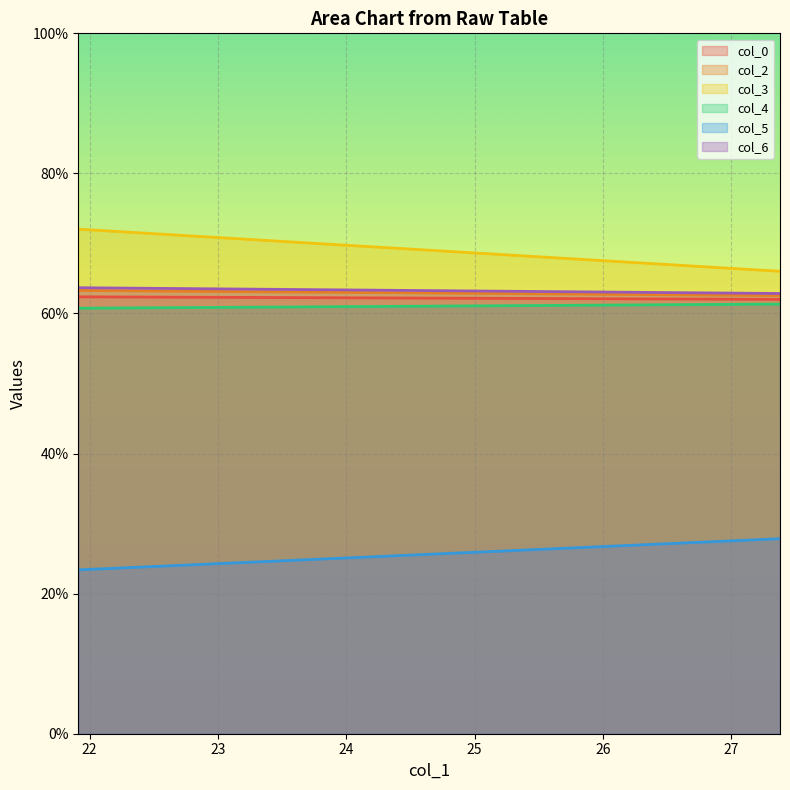

What is the total value across all series at 21.91145833?

345.5